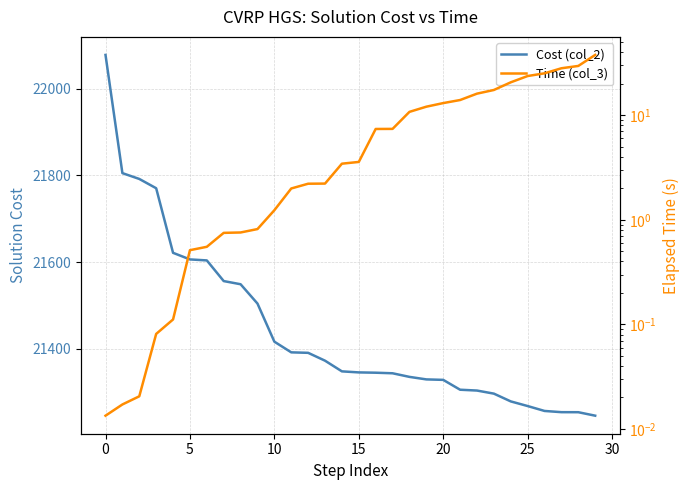

How many data points in Time (col_3) are above 3?

16